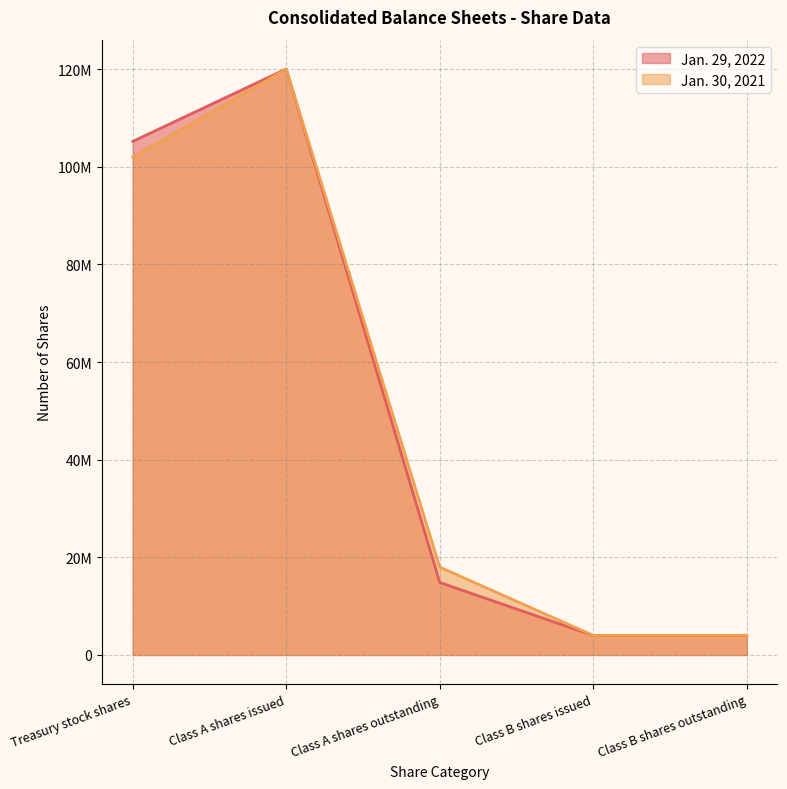

Reading left to right, transcribe all the data shown in this chart.

Jan. 29, 2022: Treasury stock shares=105196293	Class A shares issued=120034892	Class A shares outstanding=14838599	Class B shares issued=3986233	Class B shares outstanding=3986233
Jan. 30, 2021: Treasury stock shares=101991080	Class A shares issued=119996086	Class A shares outstanding=18005006	Class B shares issued=4010233	Class B shares outstanding=4010233